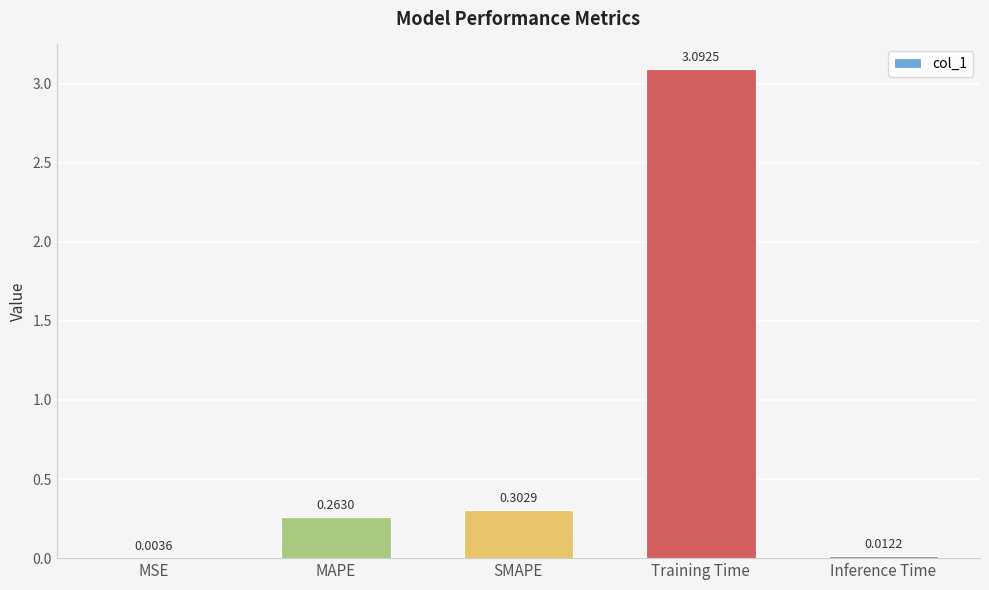

What is the sum of all values?

3.7